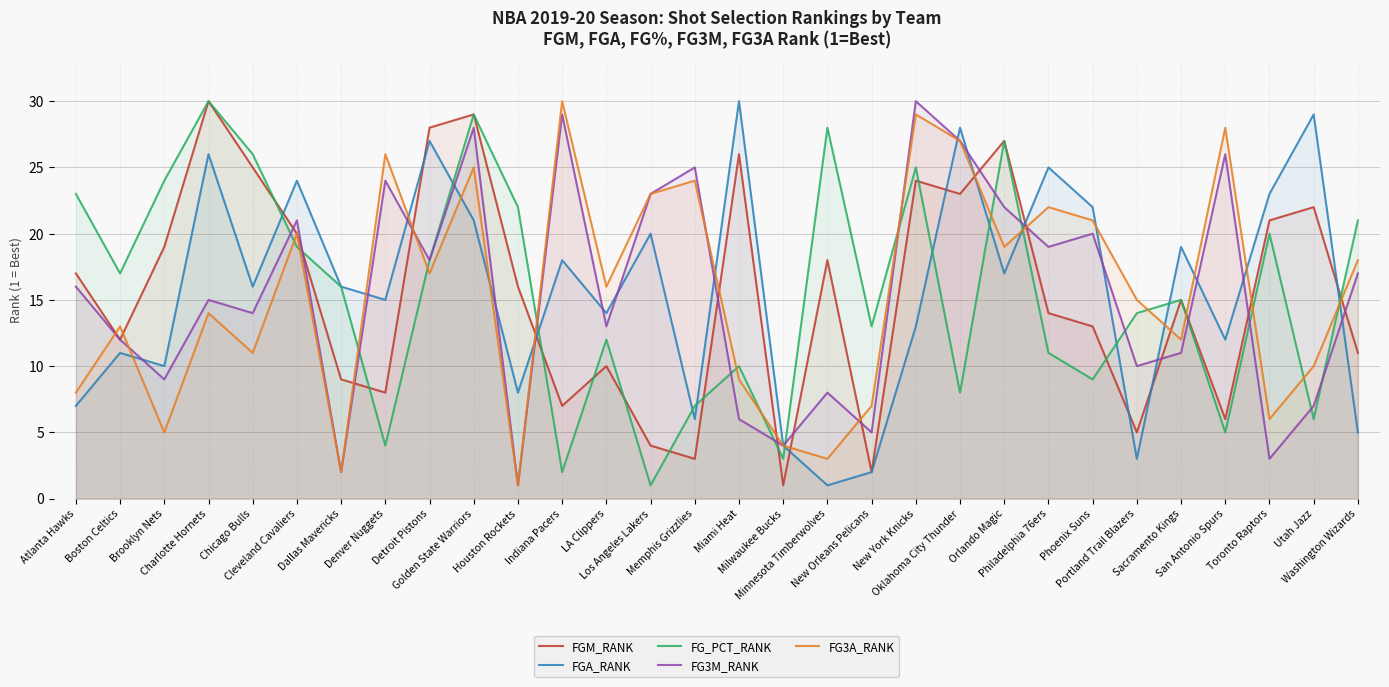

What is the spread (max minus min) of values at Memphis Grizzlies?

22